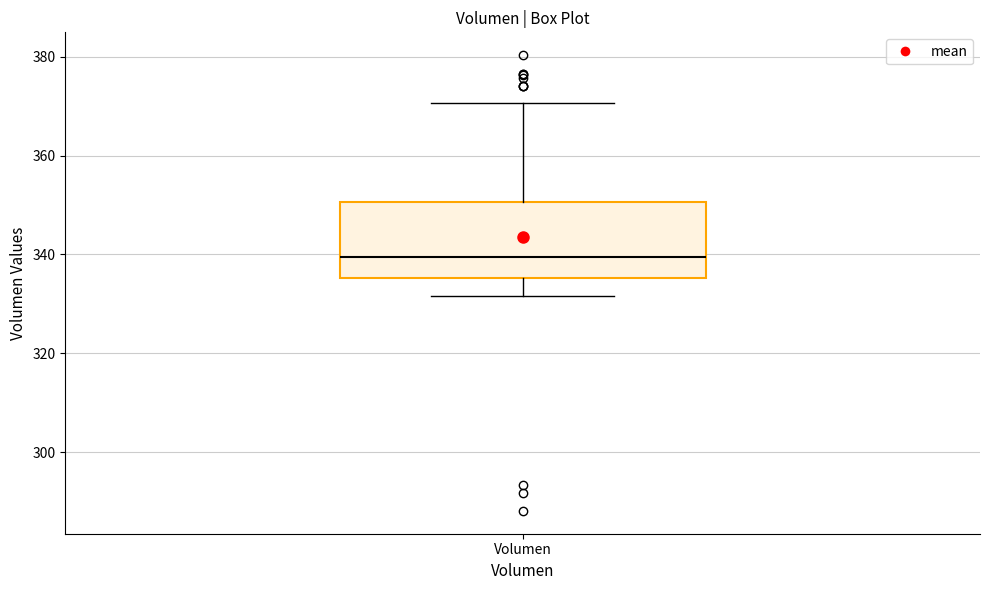

Transcribe this box plot: give where the median line is, the range the box spans, and where the two whiskers end, as read against the y-axis. The values are not printed on the chart, so give them approximately, as read against the axis.

median 340, box 336 to 350, whiskers 332 to 370